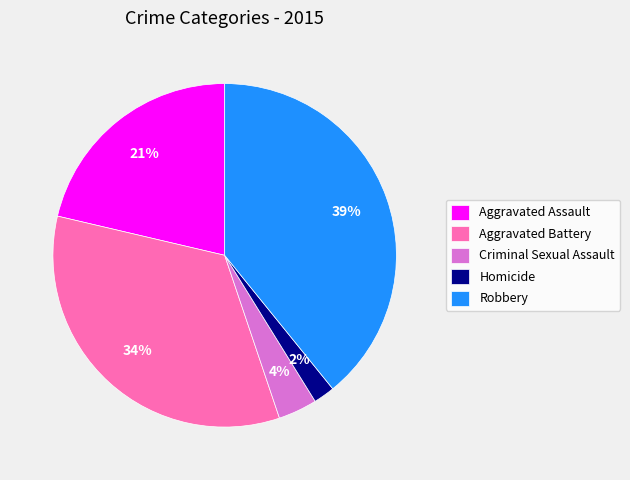

The Aggravated Assault slice represents 13% of the pie. True or false?

False